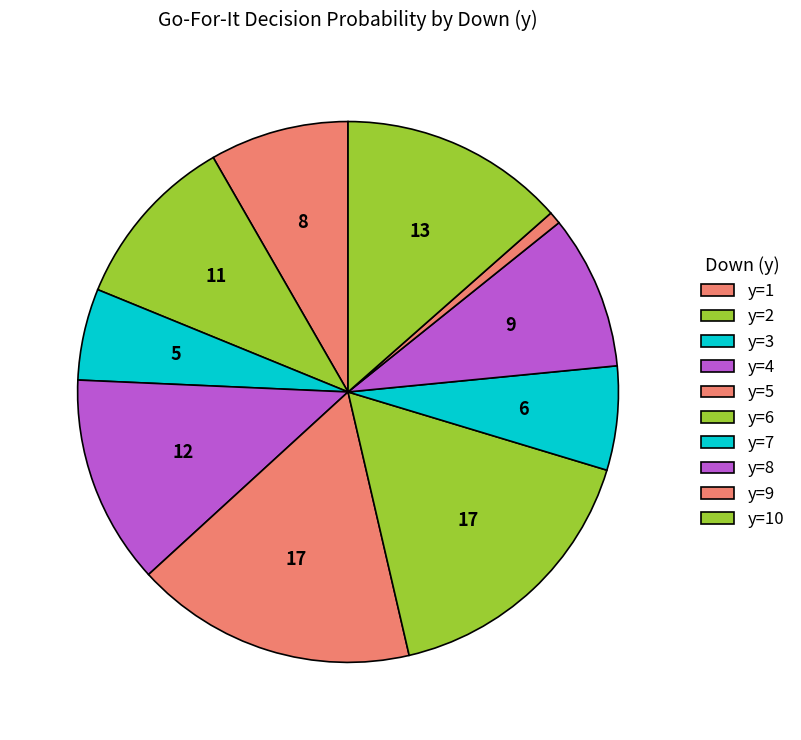

Rank the categories by value from highest to lowest.

y=5, y=6, y=10, y=4, y=2, y=8, y=1, y=7, y=3, y=9